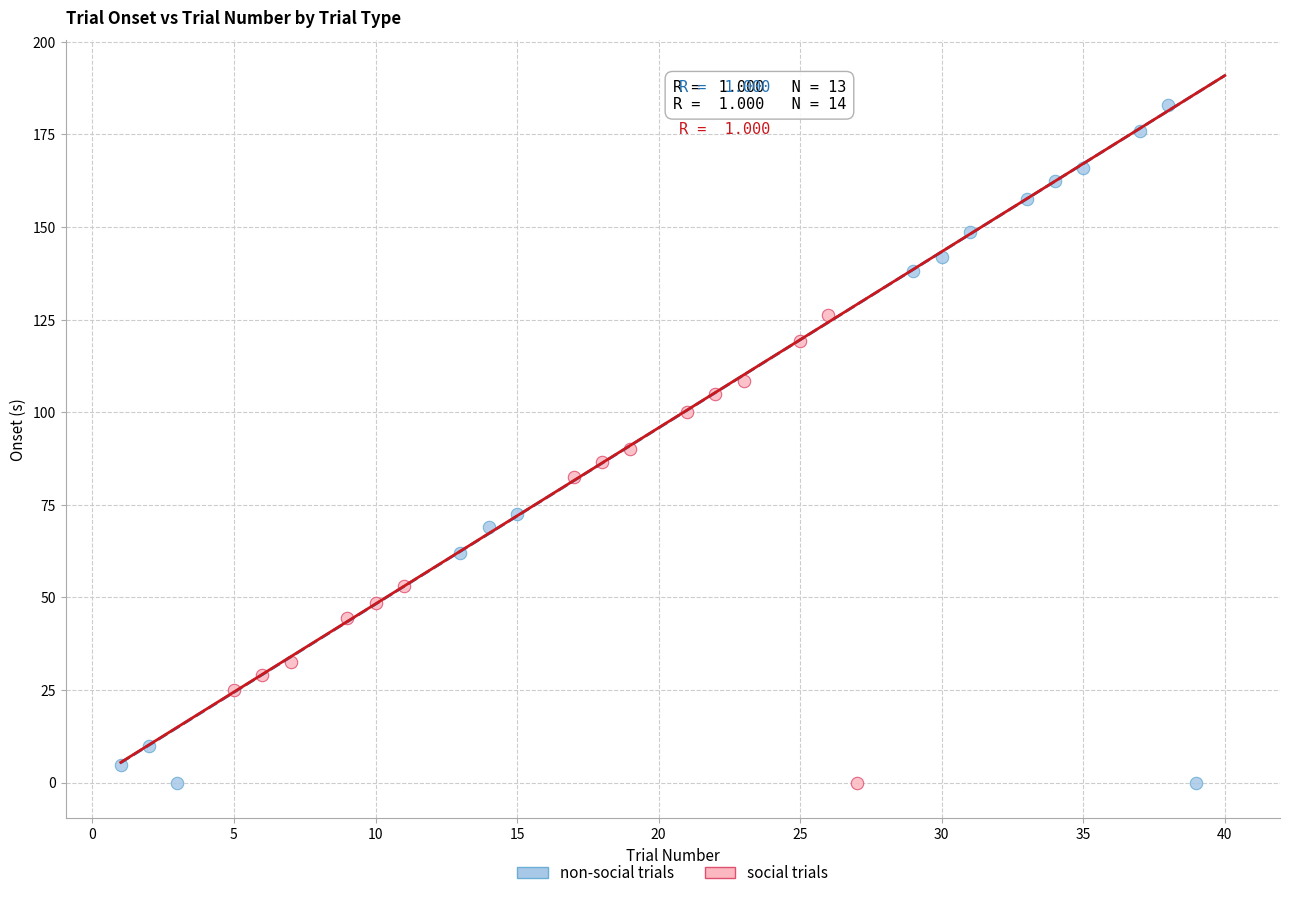

Which series has the widest spread of Y values?

non-social trials